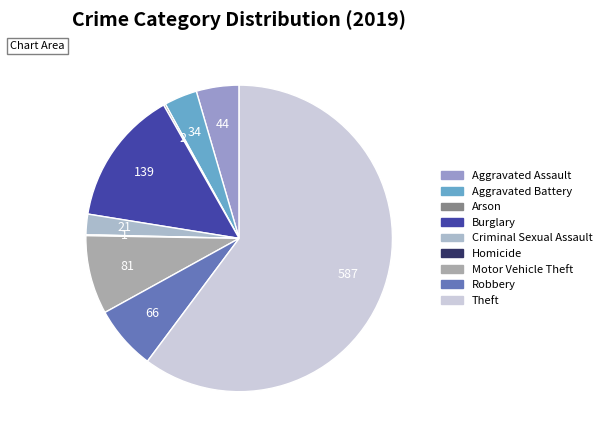

Combined, do Aggravated Assault and Homicide account for over 50%?

No